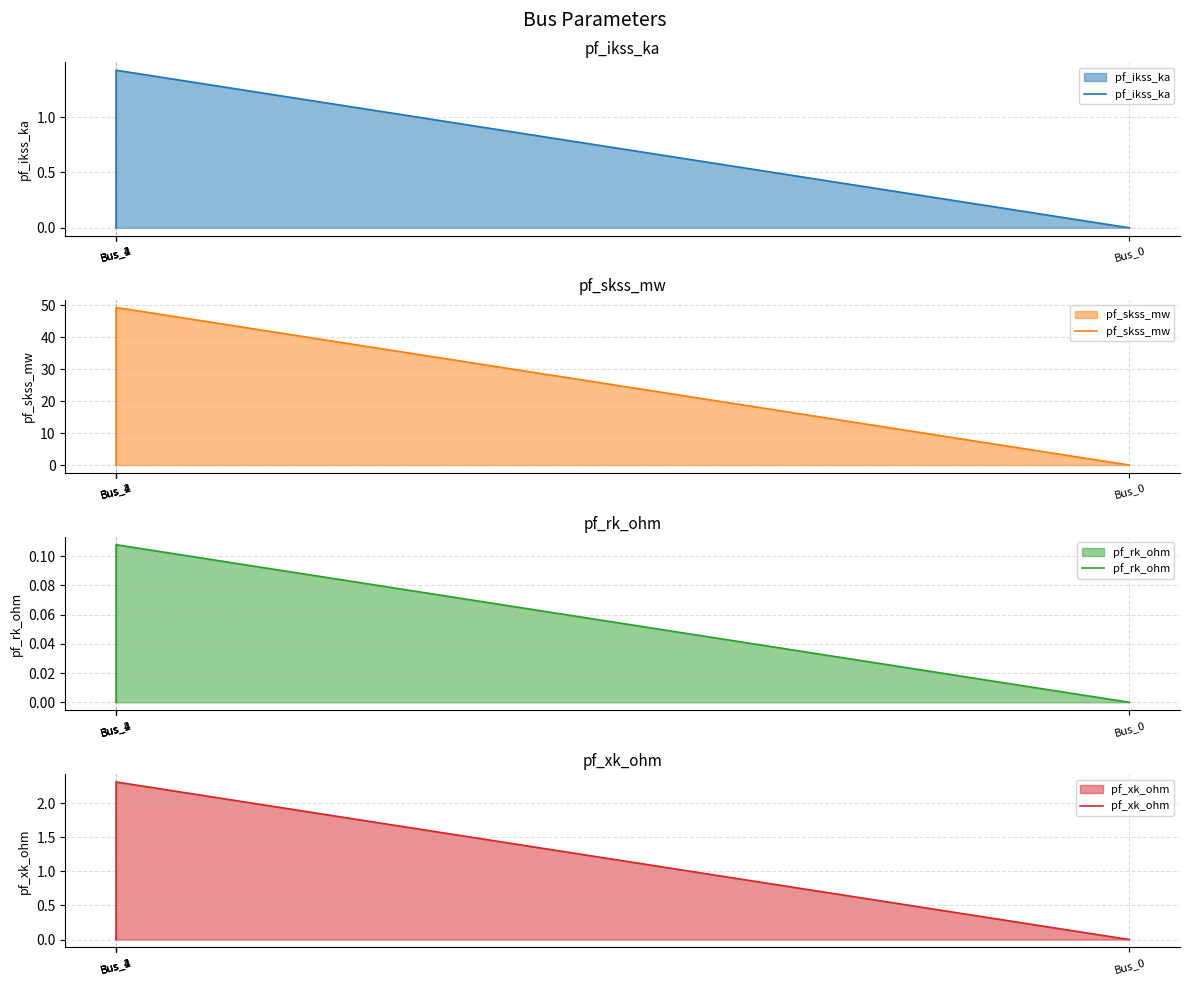

What is the spread (max minus min) of values at Bus_1?

49.2